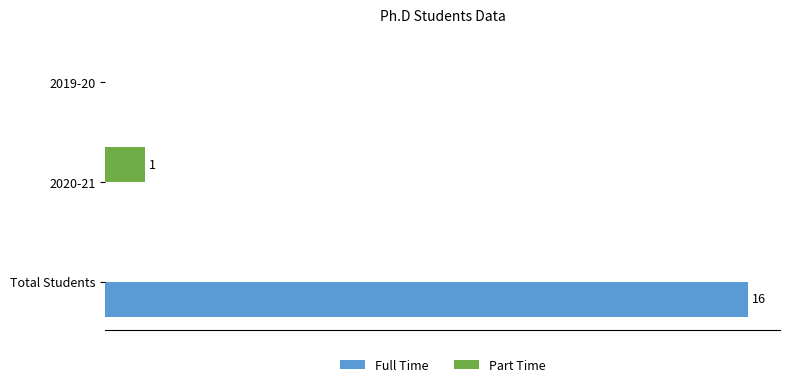

What are all the series names shown in the legend?

Full Time, Part Time